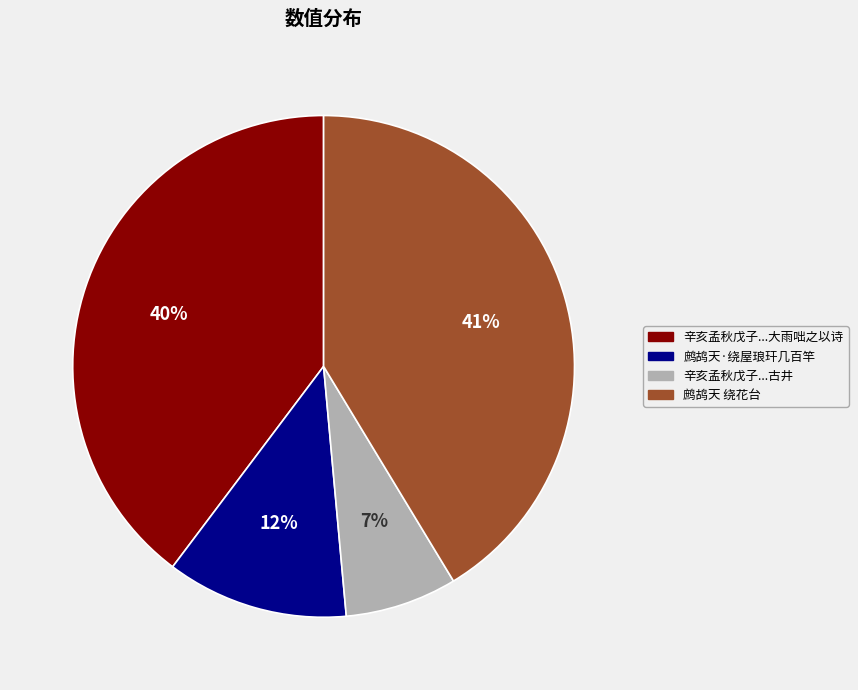

What is the largest slice in the pie chart?

鹧鸪天 绕花台